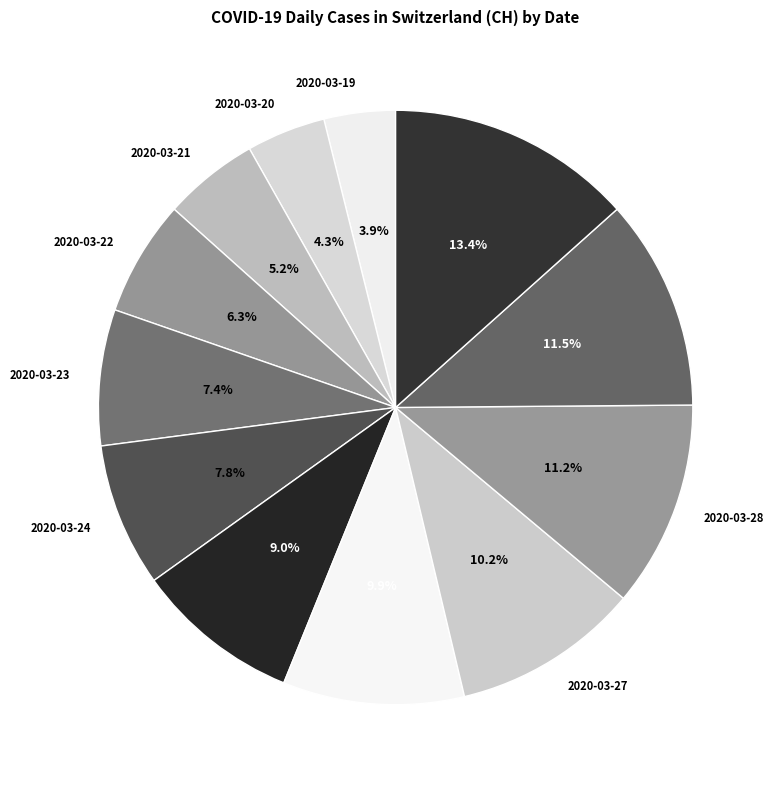

How many segments does this pie chart have?

12